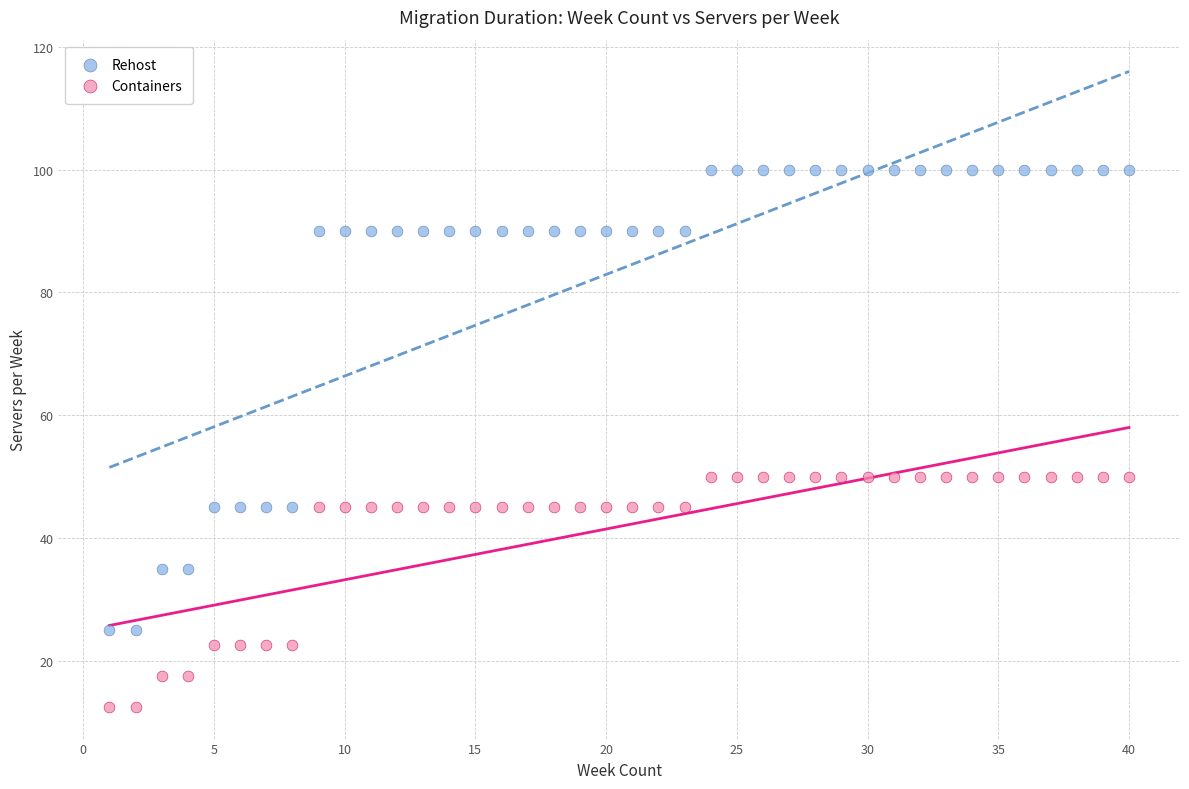

Which series reaches the minimum Y coordinate?

Containers